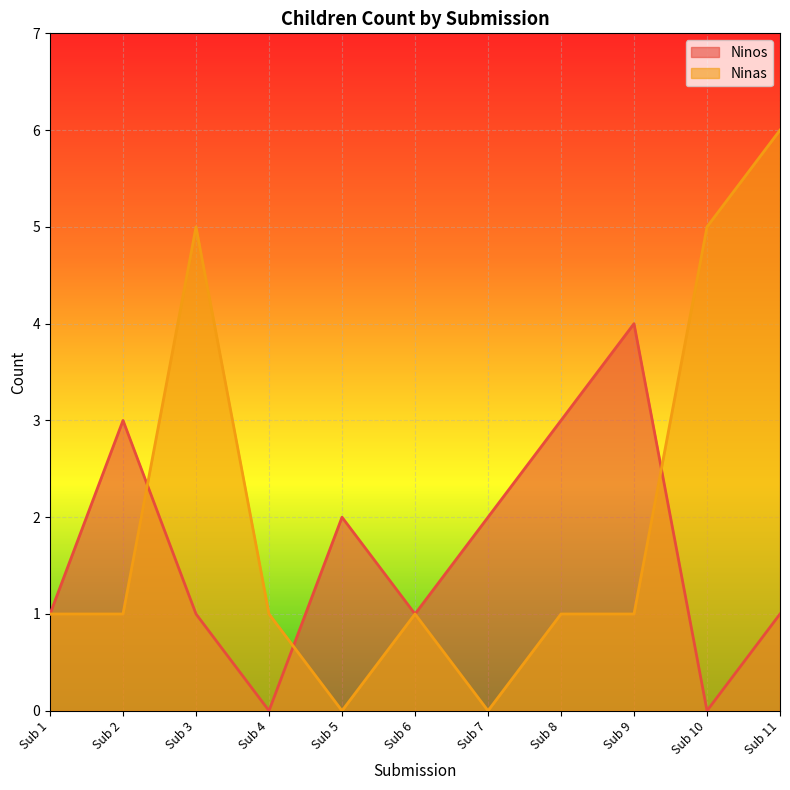

What is the average value of the Ninas series?

2